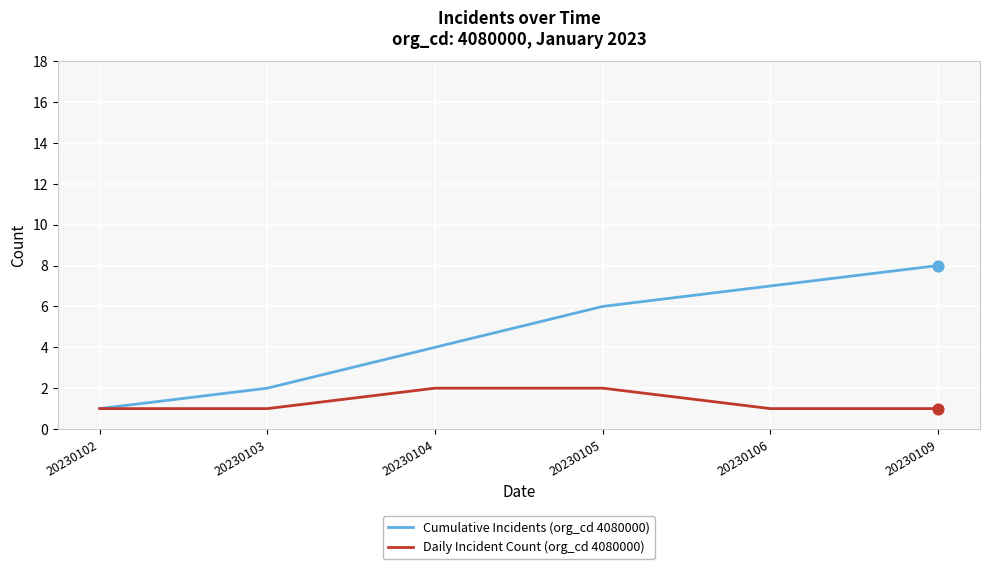

Which series has the largest total across all categories?

Cumulative Incidents (org_cd 4080000)